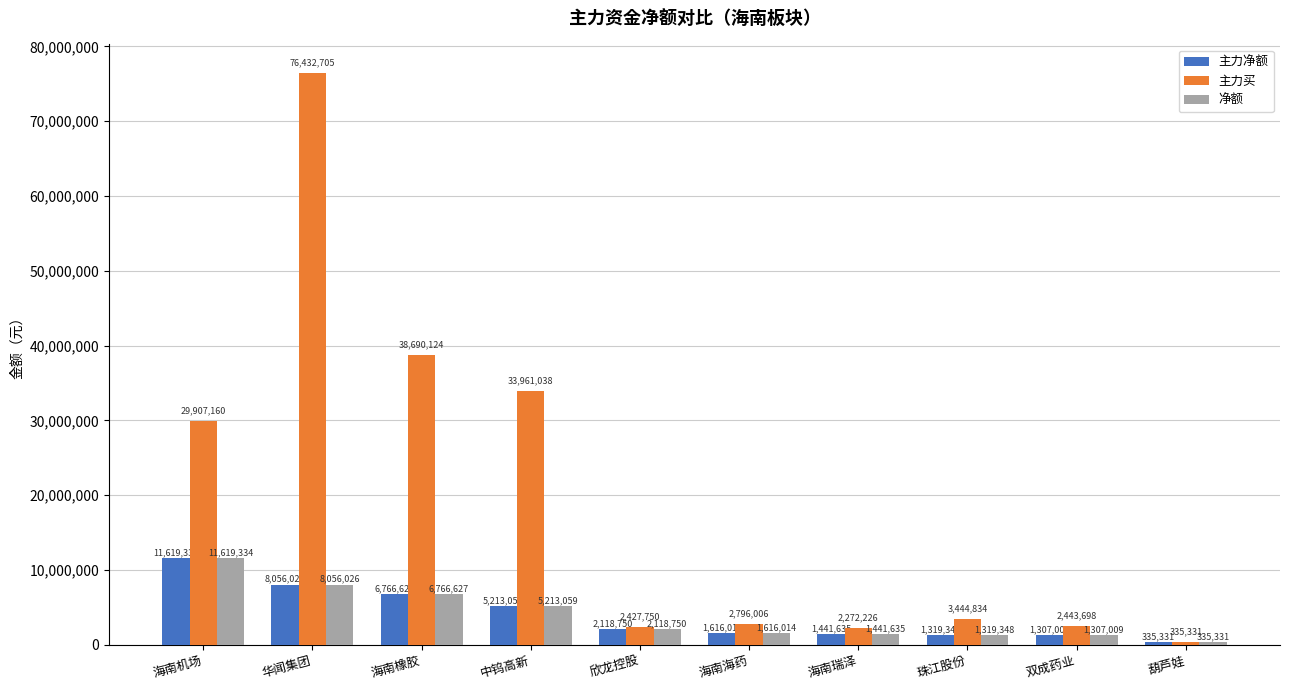

List the labels in order of 净额 value, smallest first.

葫芦娃, 双成药业, 珠江股份, 海南瑞泽, 海南海药, 欣龙控股, 中钨高新, 海南橡胶, 华闻集团, 海南机场